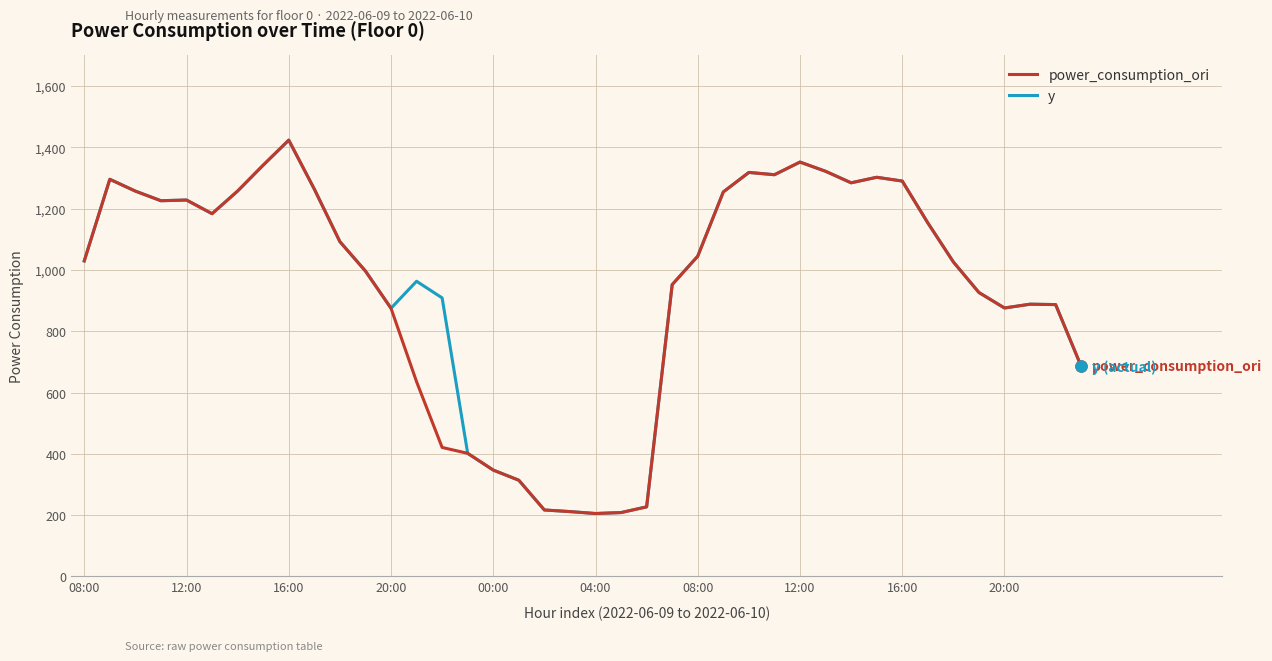

What is the lowest value of the y series?

205.4